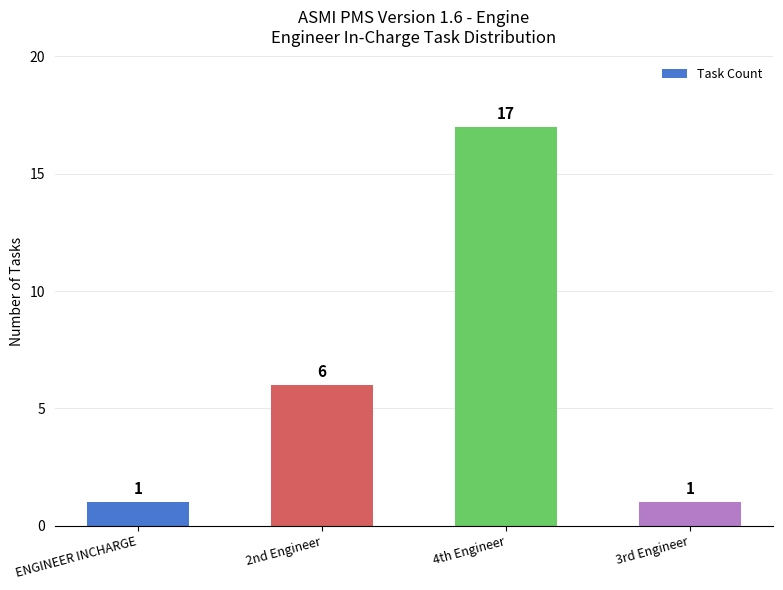

Reading left to right, transcribe all the data shown in this chart.

ENGINEER INCHARGE=1	2nd Engineer=6	4th Engineer=17	3rd Engineer=1